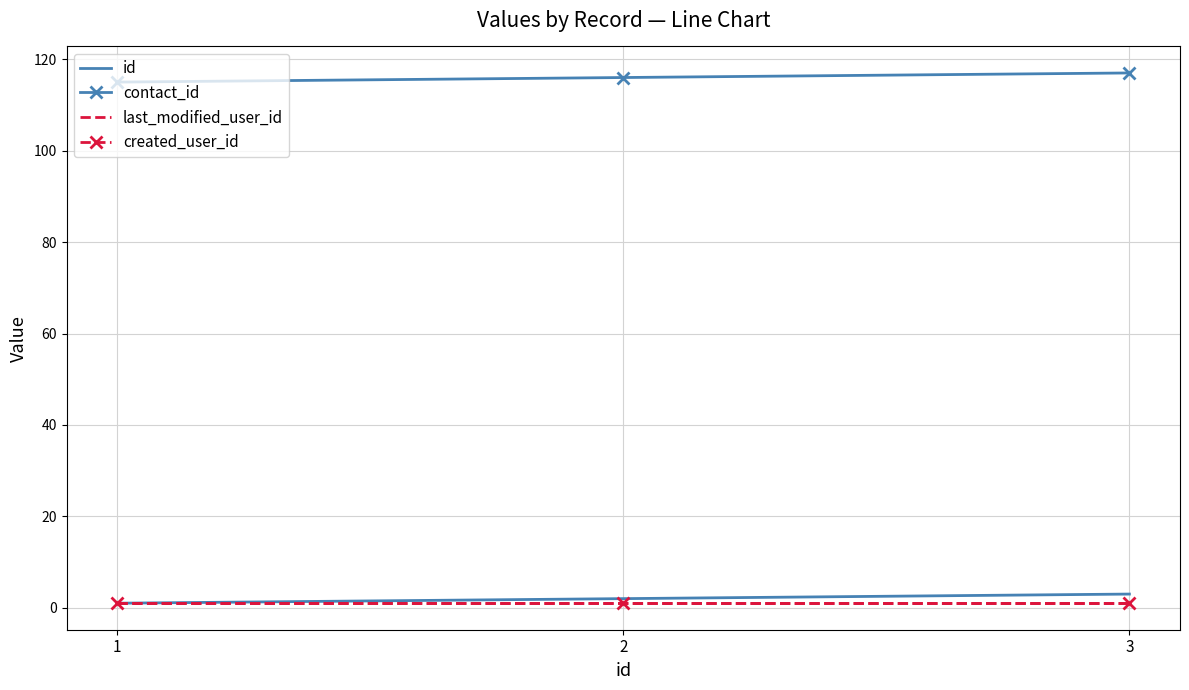

List the series in order of their peak value, lowest first.

last_modified_user_id, created_user_id, id, contact_id